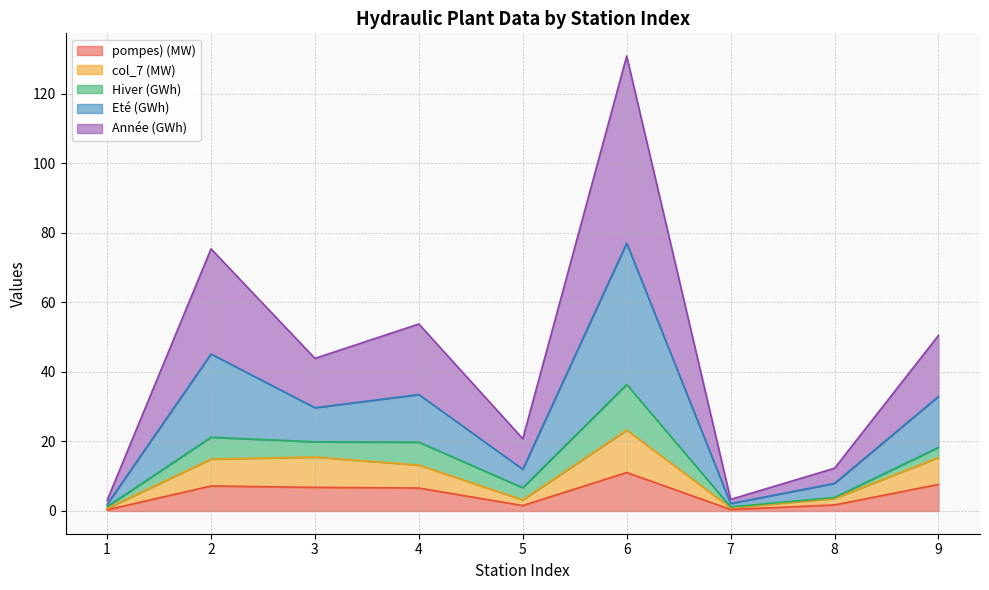

In pompes) (MW), how many points are higher than both neighbors (excluding endpoints)?

2